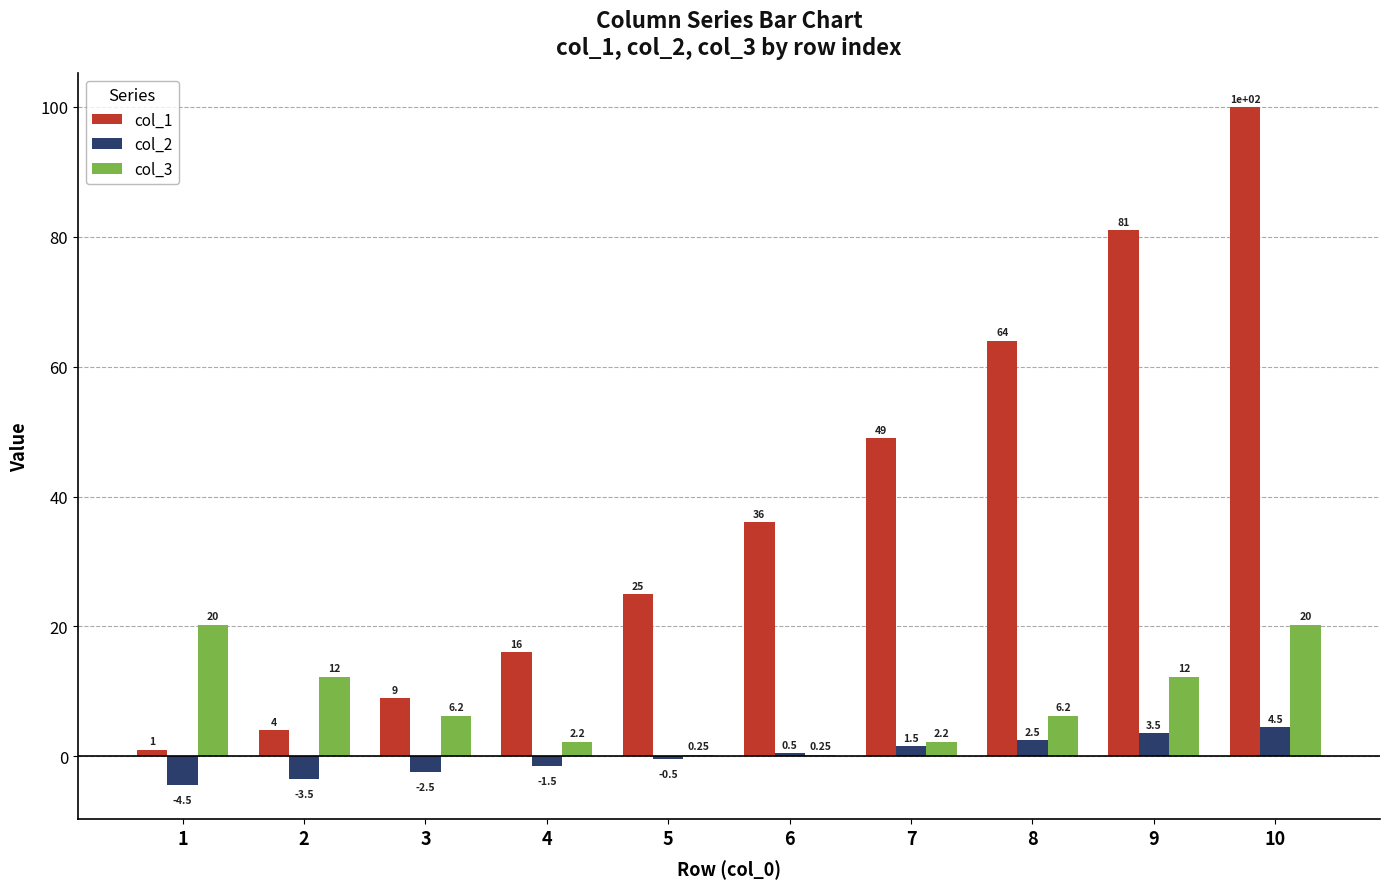

Is the value of col_3 at 9 greater than the value of col_1 at 2?

Yes